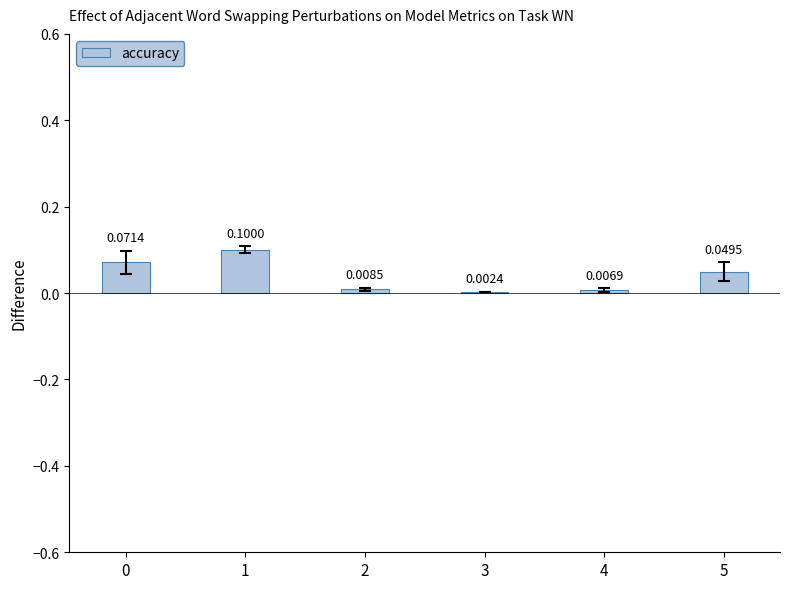

Which has a higher value, 2 or 5?

5